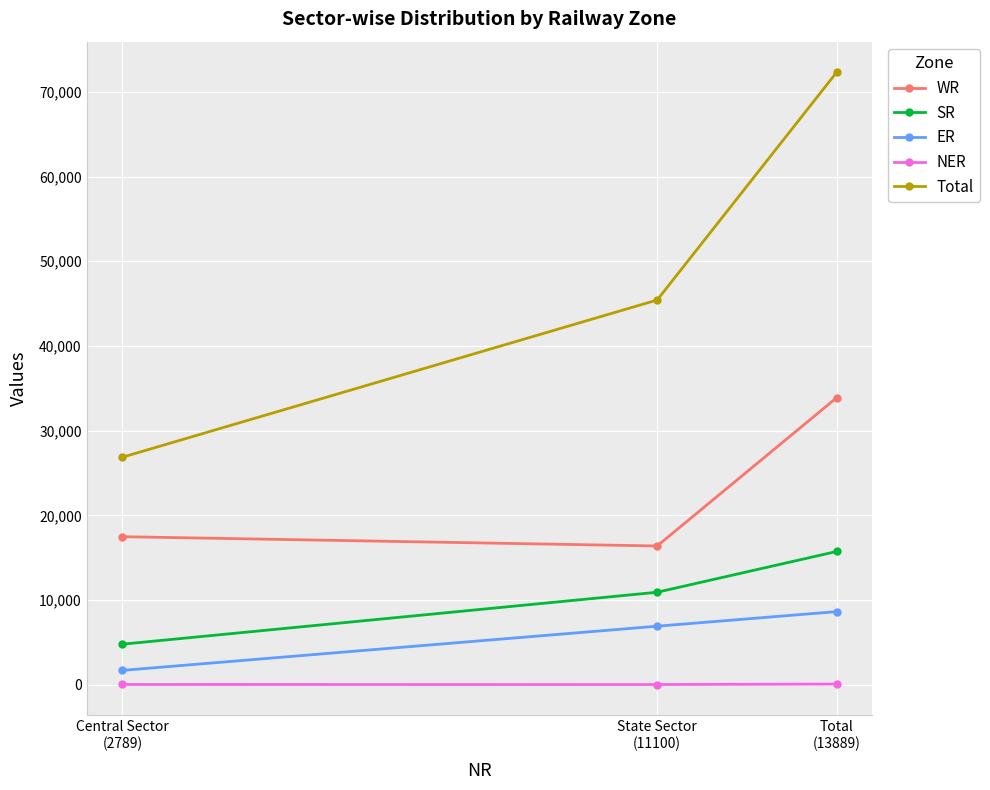

What value does the ER series have at State Sector
(11100), to the nearest 50?

6950